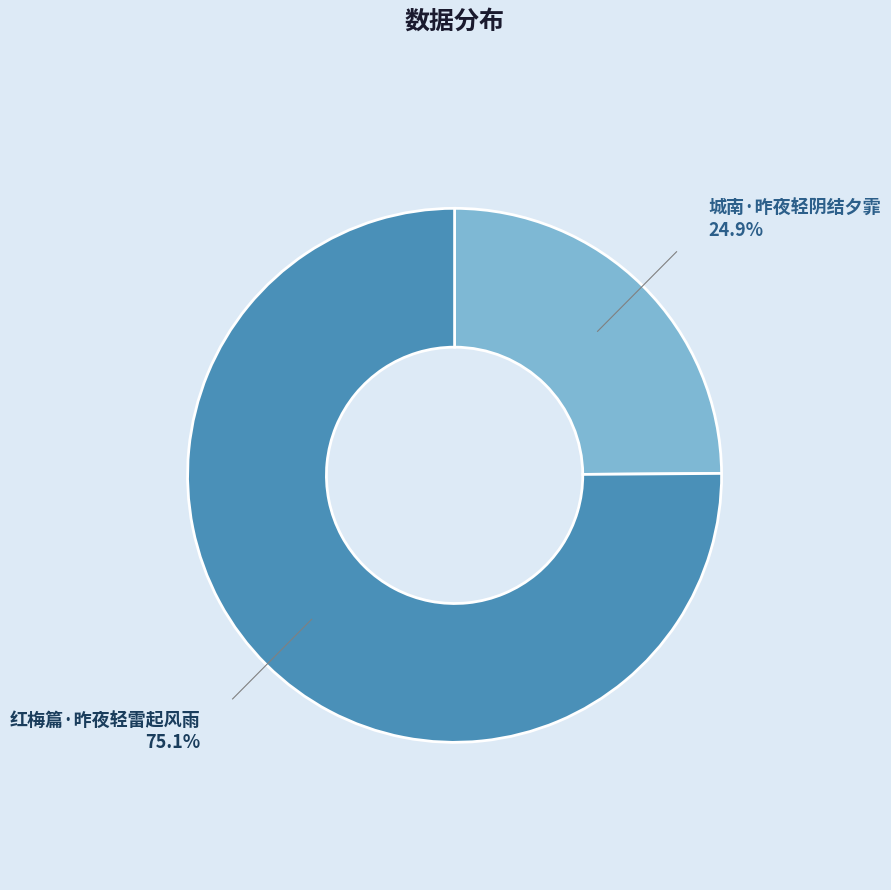

Which slice is the smallest?

城南·昨夜轻阴结夕霏